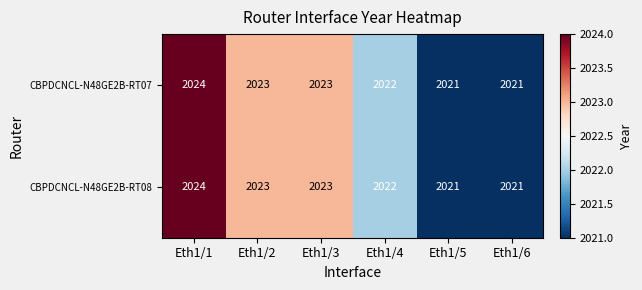

The CBPDCNCL-N48GE2B-RT07 series shows 681 at Eth1/5. True or false?

False